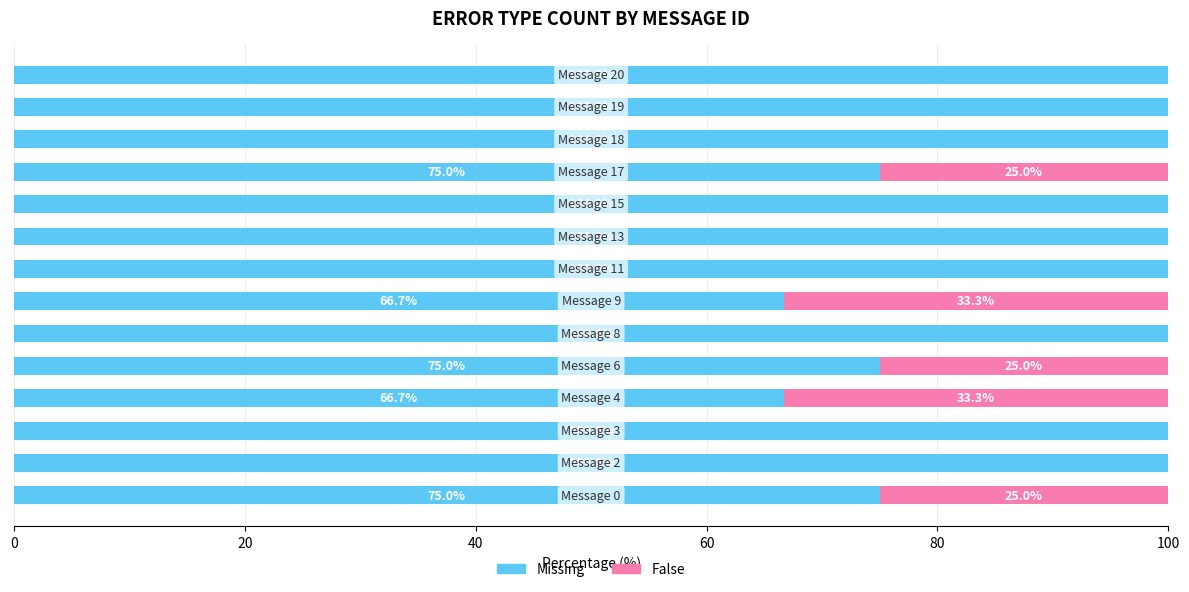

How many Missing values are between 75 and 100?

12